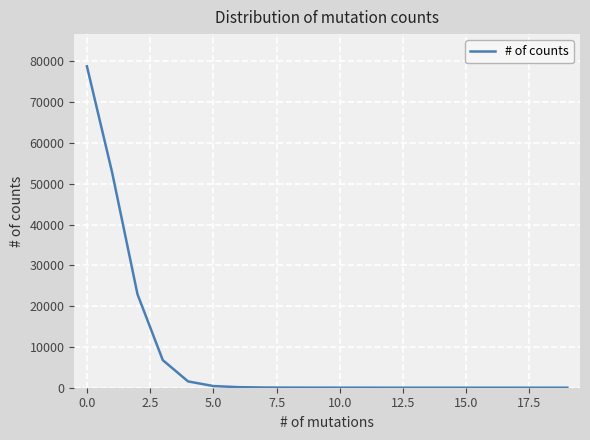

What is the difference between the maximum and minimum values?

78806